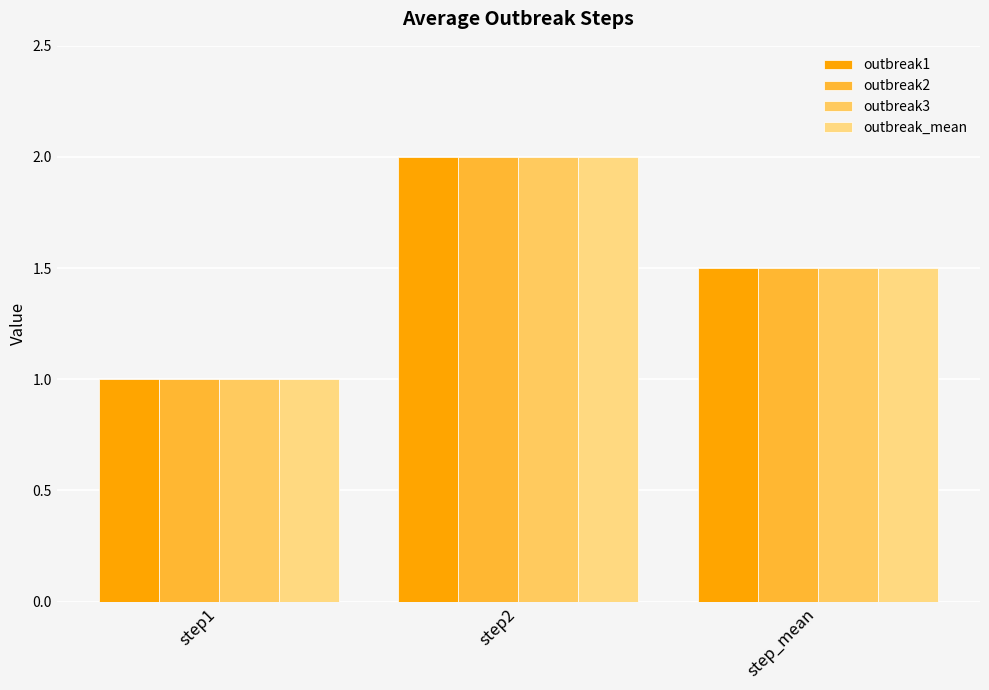

The outbreak1 series shows 2.6 at step_mean. True or false?

False